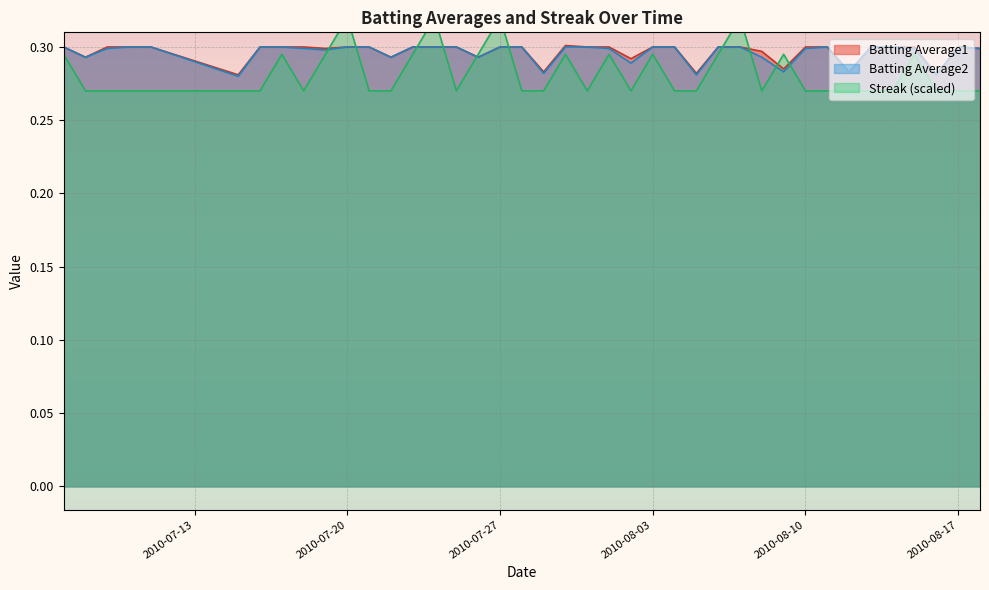

Which series has the largest total across all categories?

Batting Average1